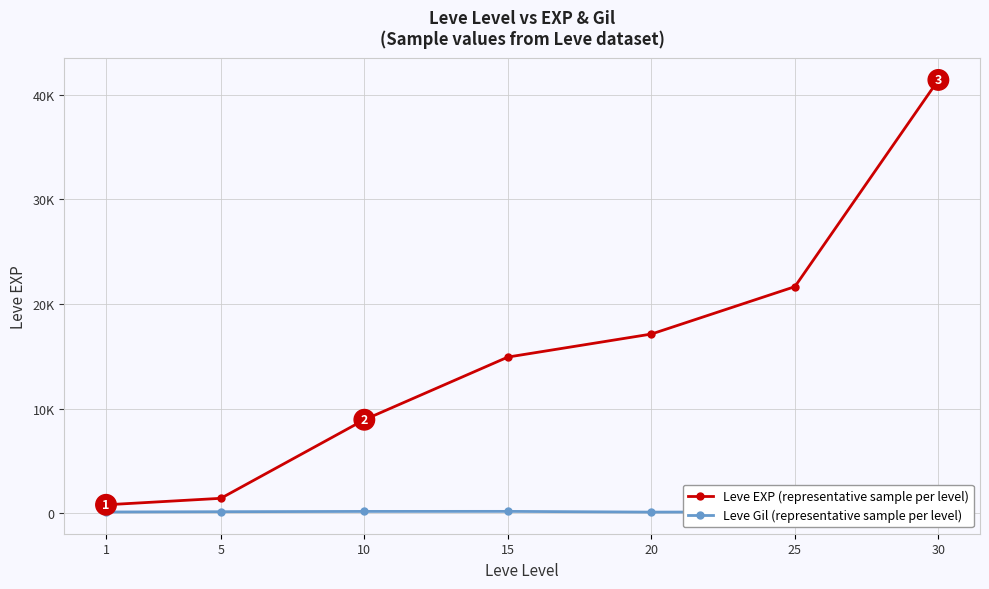

Reading left to right, transcribe all the data shown in this chart.

Leve EXP (representative sample per level): 800	1420	8930	14920	17120	21650	41410
Leve Gil (representative sample per level): 113	140	168	172	101	126	175